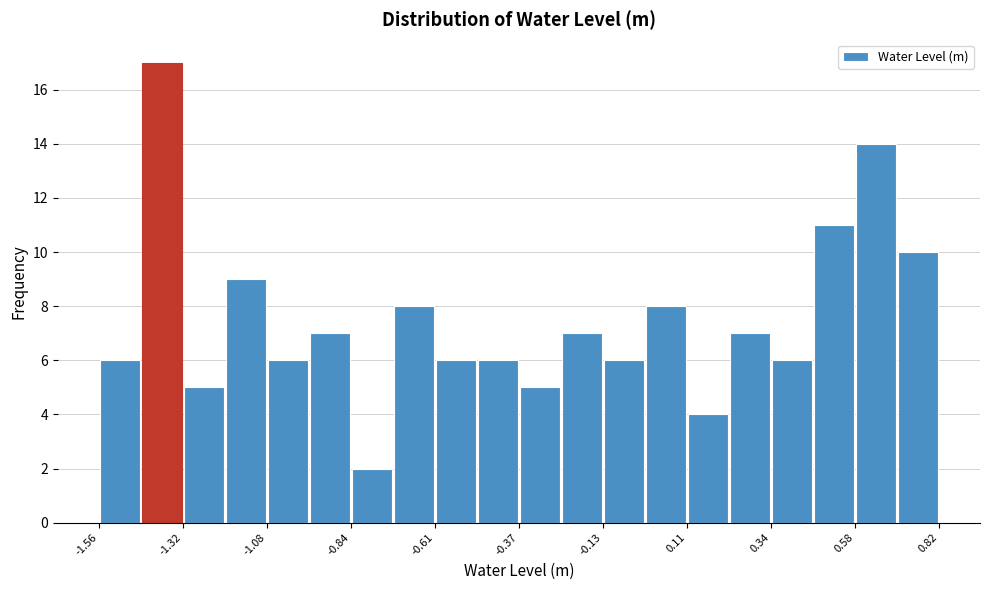

Around what value on the x-axis is the tallest bar? Give the approximate position of its centre, as read against the axis.

-1.40